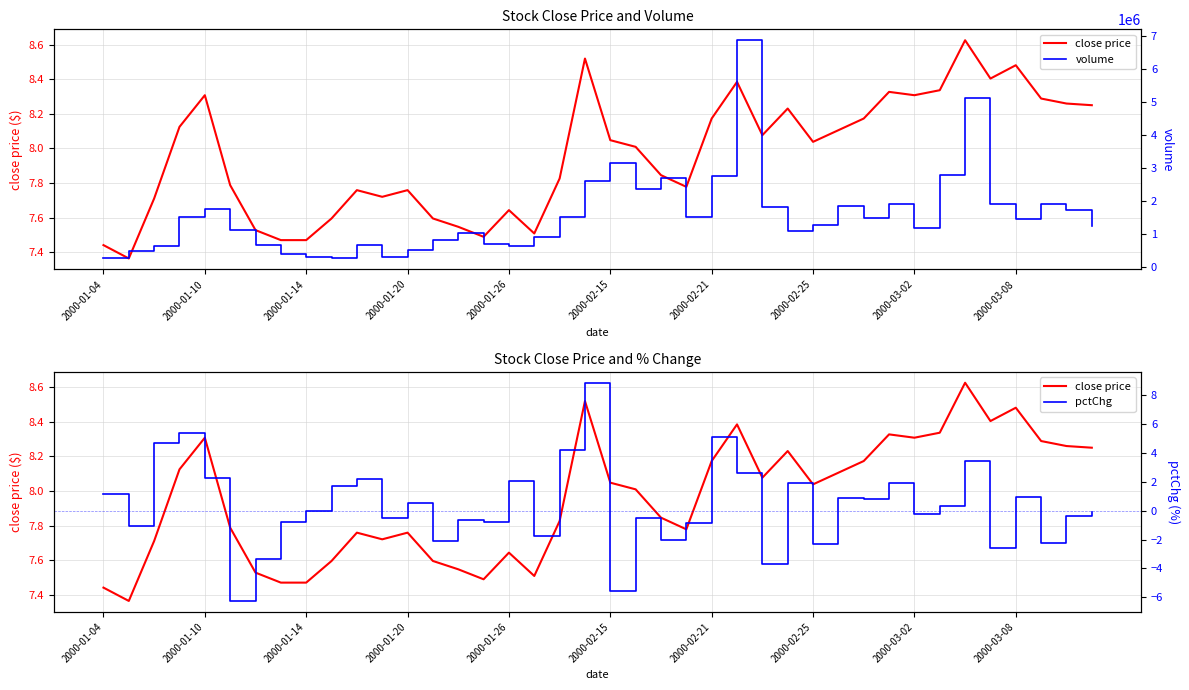

What is the value of the close price point at the 13th from the left?

7.8